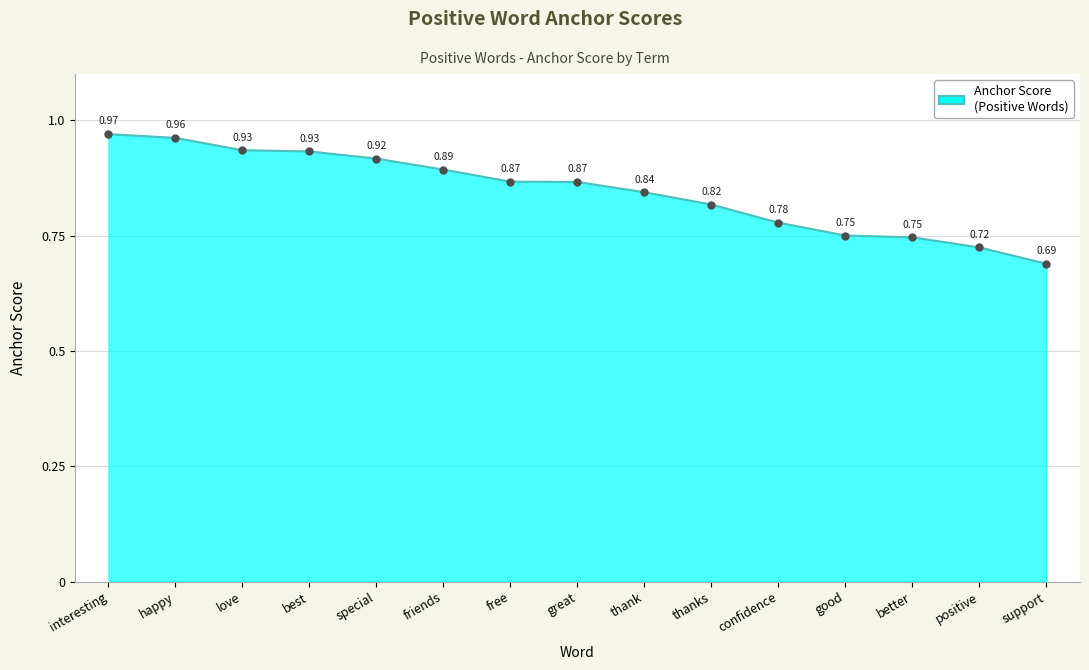

Which category has the lowest value across all series?

support